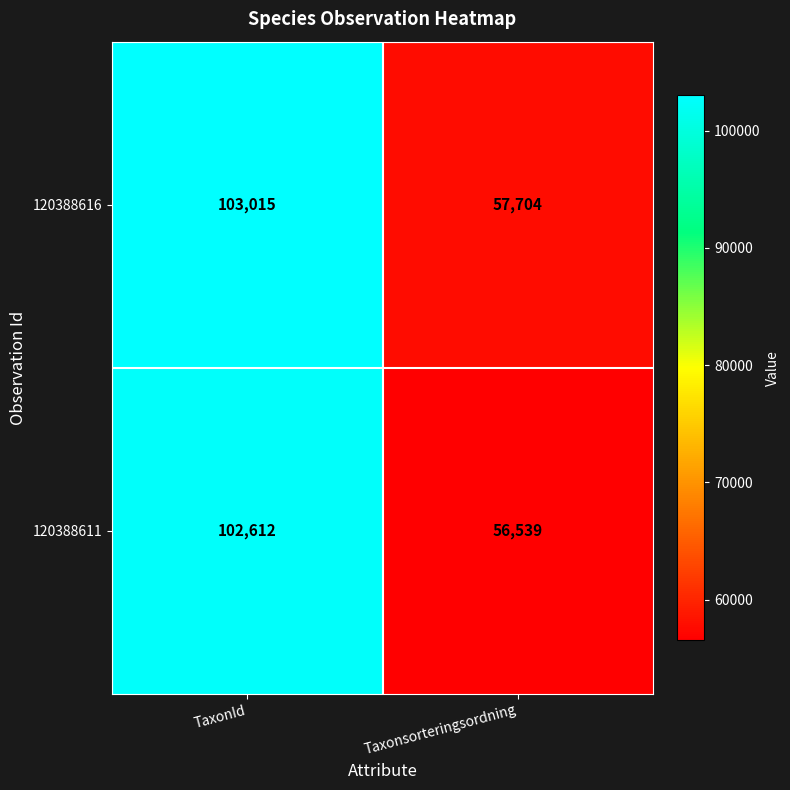

Which category has the lowest value across all series?

Taxonsorteringsordning